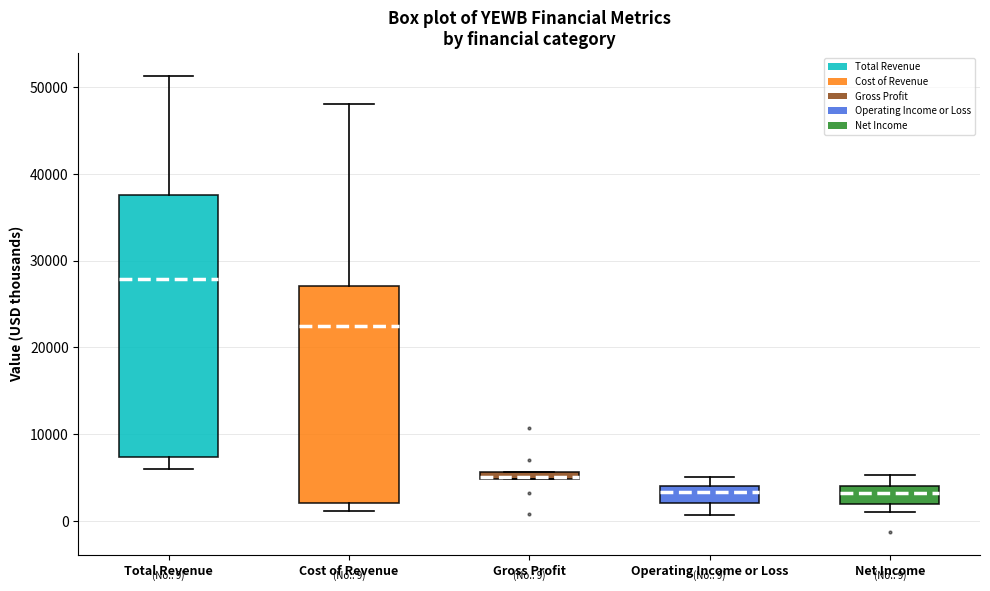

Which box has the highest median line?

Total Revenue